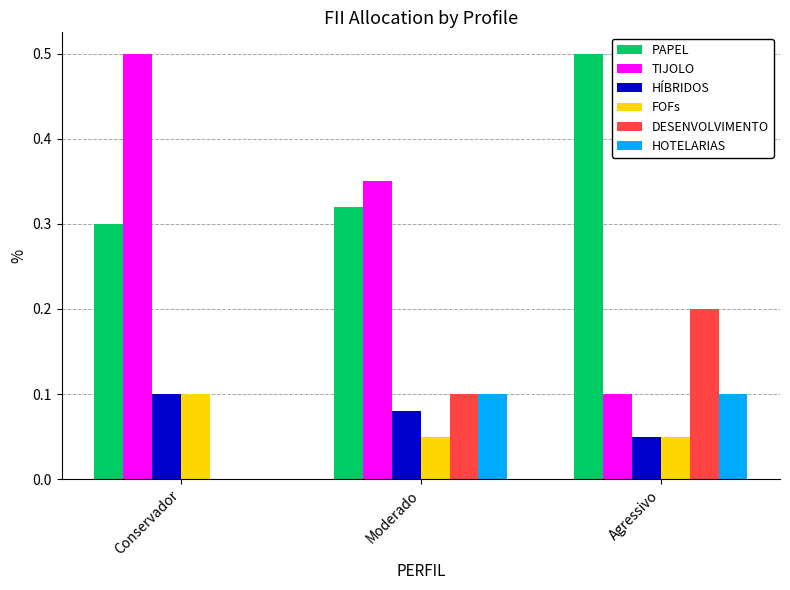

What is the maximum value for TIJOLO?

0.5